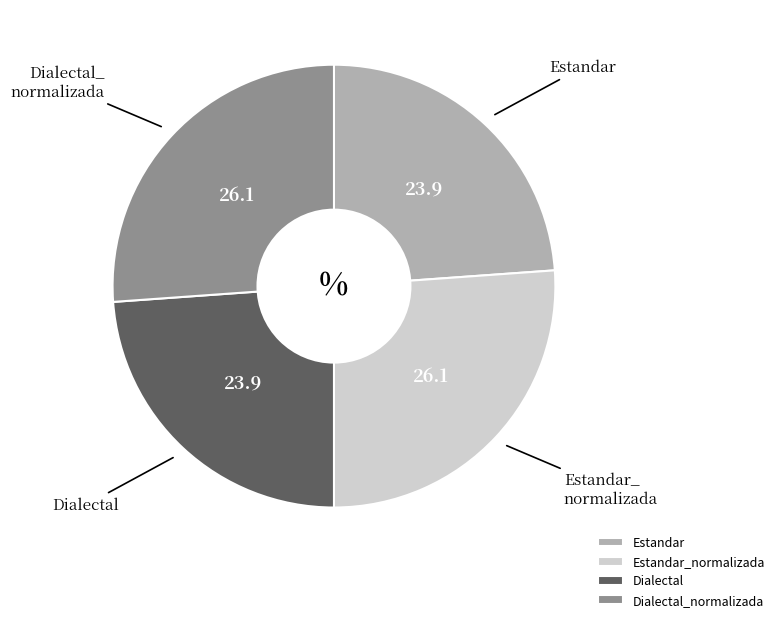

Count the number of slices in the pie.

4